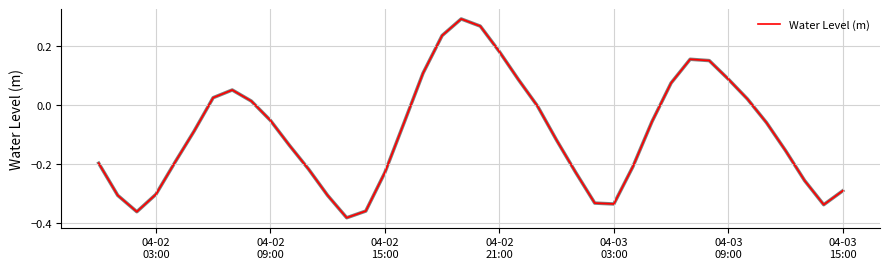

What is the difference between the second highest and minimum values?

0.6